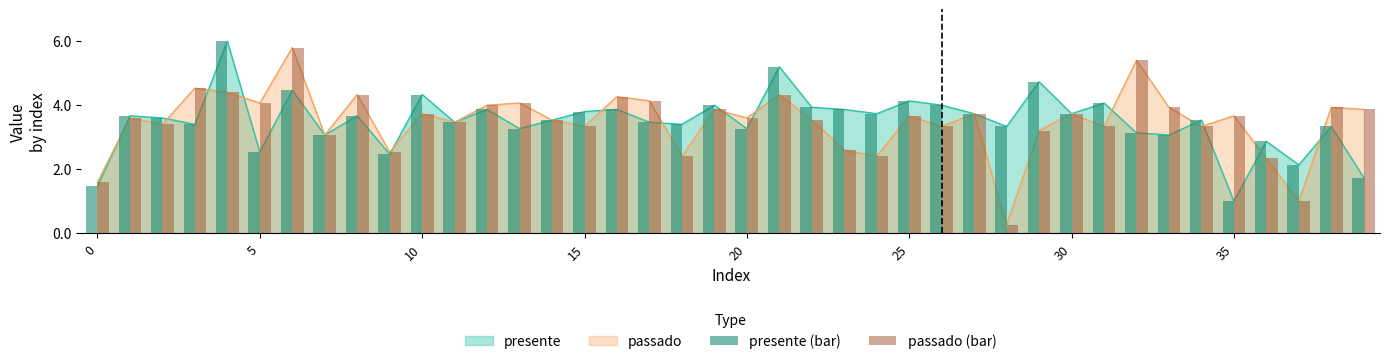

What is the sum of all passado (bar) values?

139.3